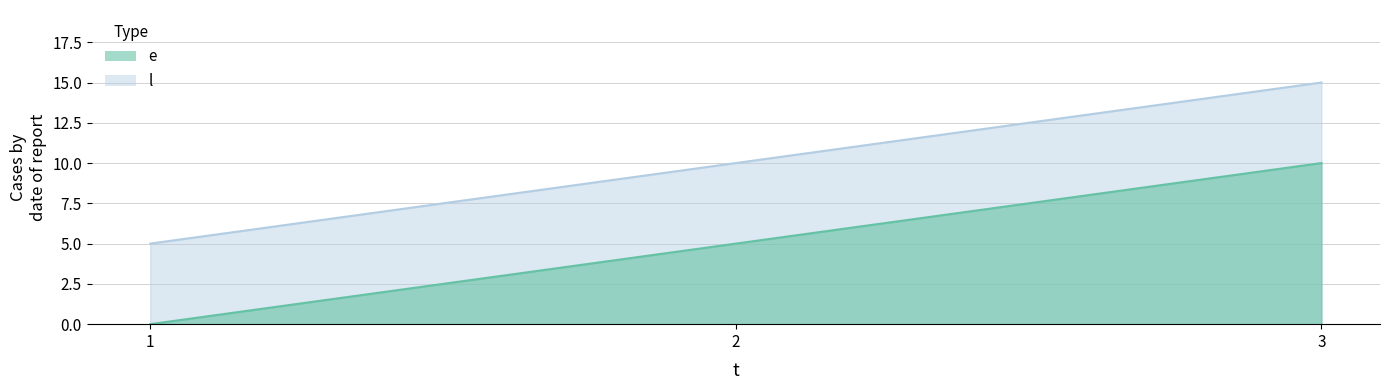

How many lines are shown in the chart?

2